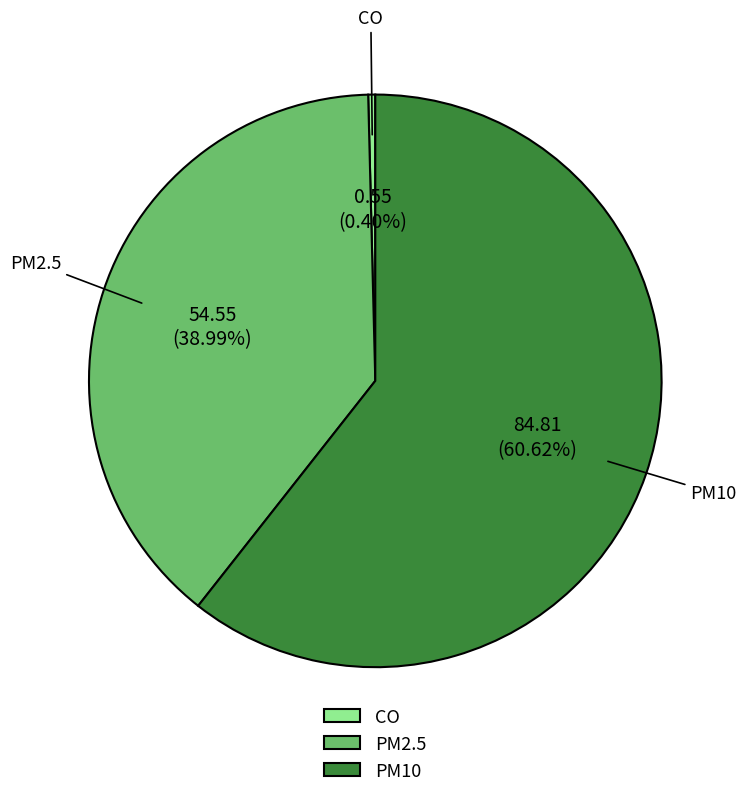

What is the largest slice in the pie chart?

PM10